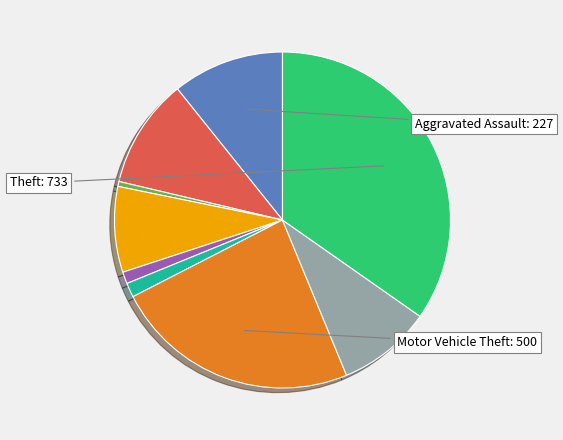

Does any single category account for the majority?

No